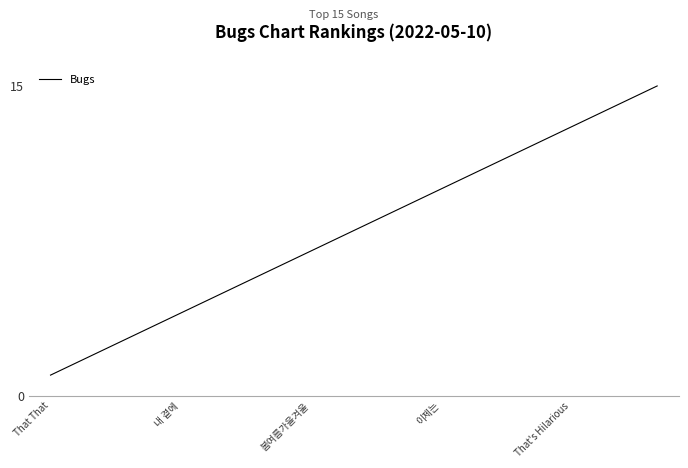

Does the chart have visible grid lines?

No